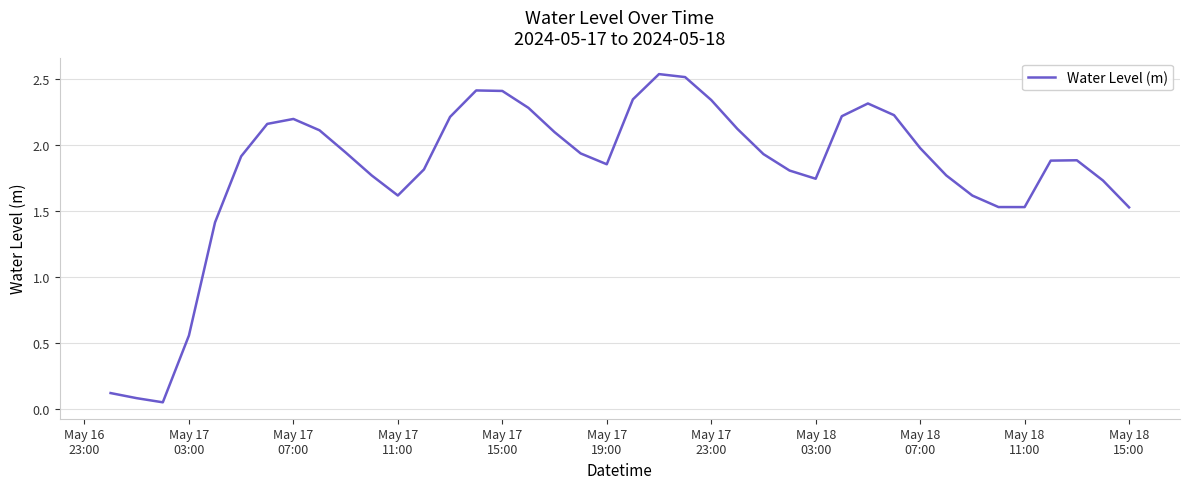

Does the chart display data point markers on the line(s)?

No